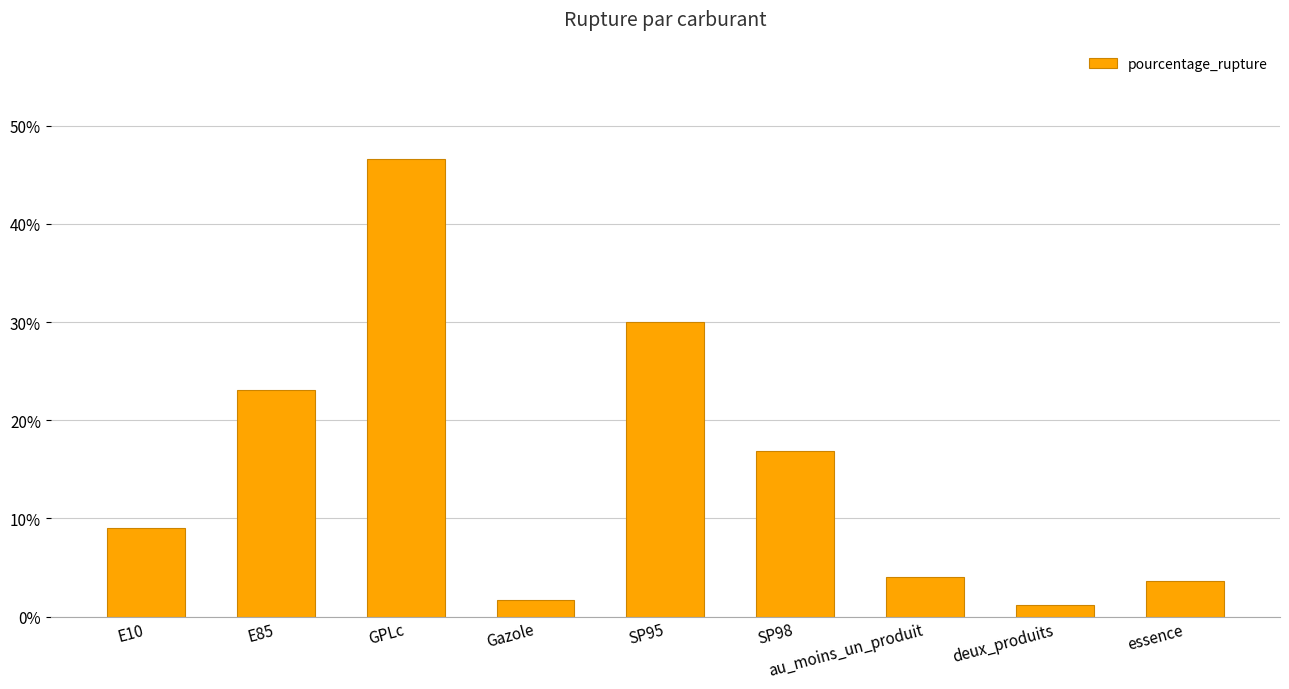

What is the value of the 8th bar from the left?

1.2